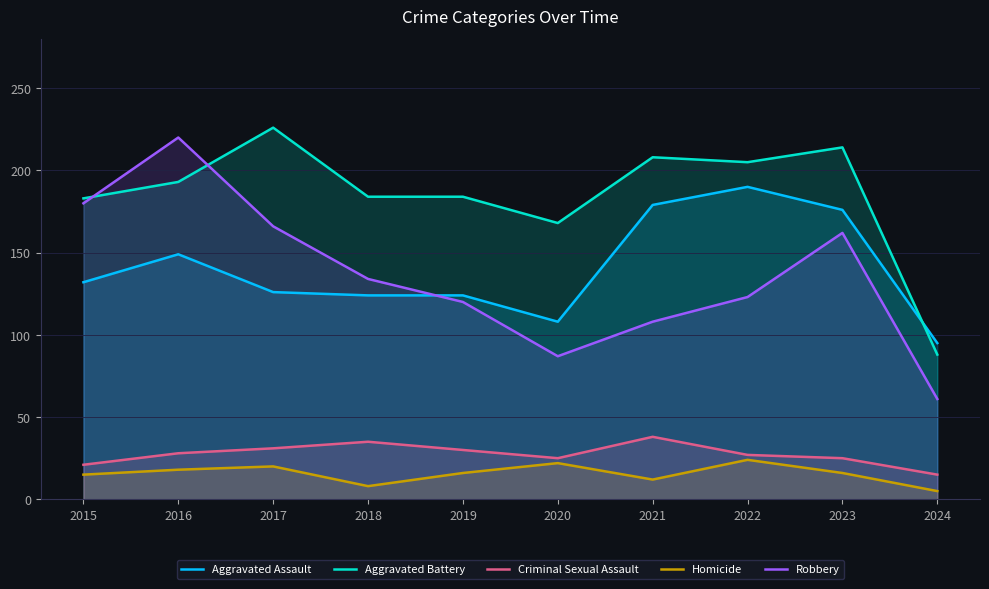

At 2018, list the series in order from largest to smallest.

Aggravated Battery, Robbery, Aggravated Assault, Criminal Sexual Assault, Homicide